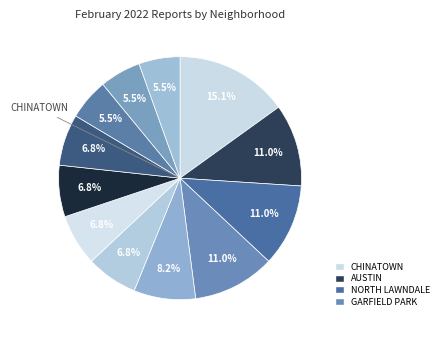

Count the number of slices in the pie.

12